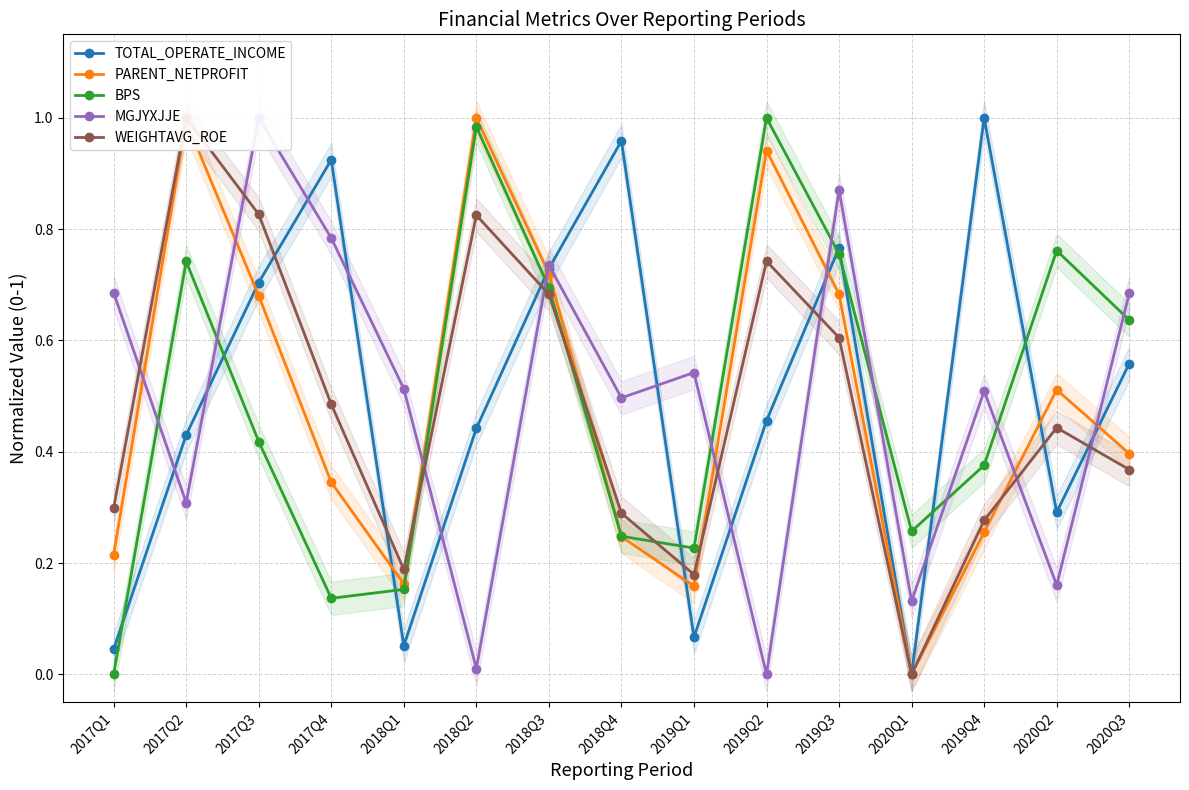

List the labels in order of TOTAL_OPERATE_INCOME value, smallest first.

2020Q1, 2017Q1, 2018Q1, 2019Q1, 2020Q2, 2017Q2, 2018Q2, 2019Q2, 2020Q3, 2017Q3, 2018Q3, 2019Q3, 2017Q4, 2018Q4, 2019Q4